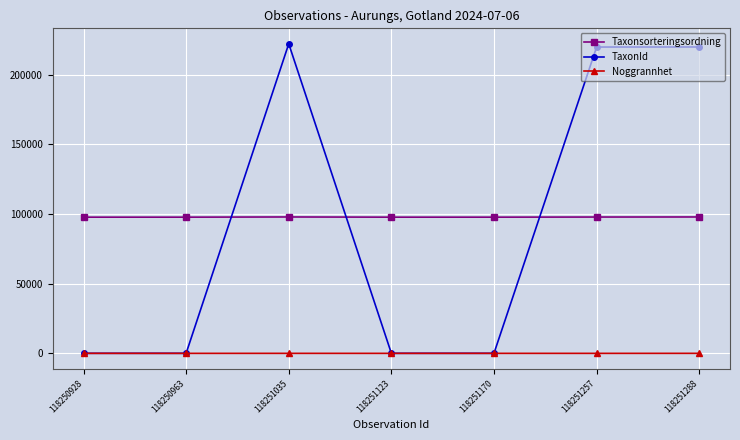

Is this an area chart (filled region under the line)?

No